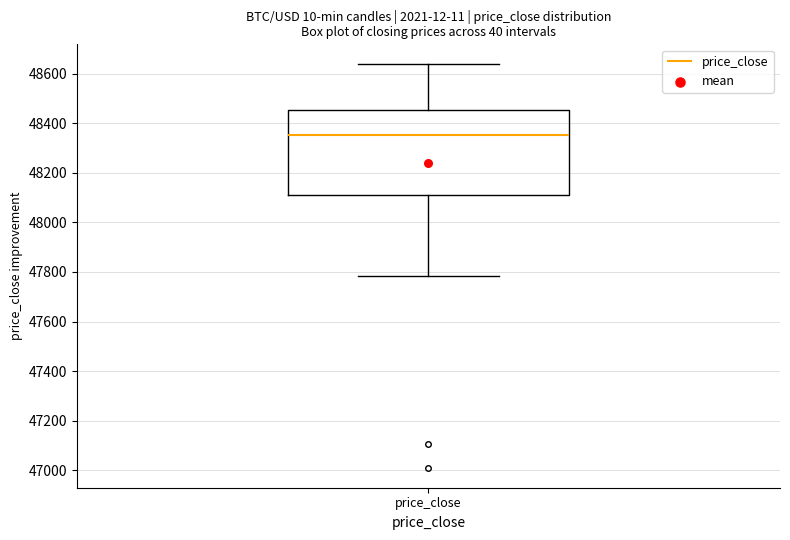

Read this box plot against the y-axis: the position of the median line, the range covered by the box, and the ends of both whiskers. The values are not printed on the chart, so give them approximately, as read against the axis.

median 48360, box 48100 to 48460, whiskers 47780 to 48640